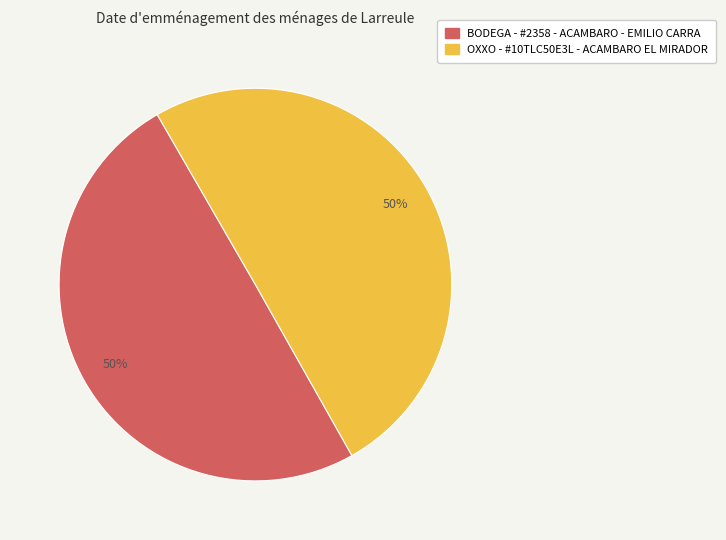

Combined, do OXXO - #10TLC50E3L - ACAMBARO EL MIRADOR and BODEGA - #2358 - ACAMBARO - EMILIO CARRA account for over 50%?

Yes